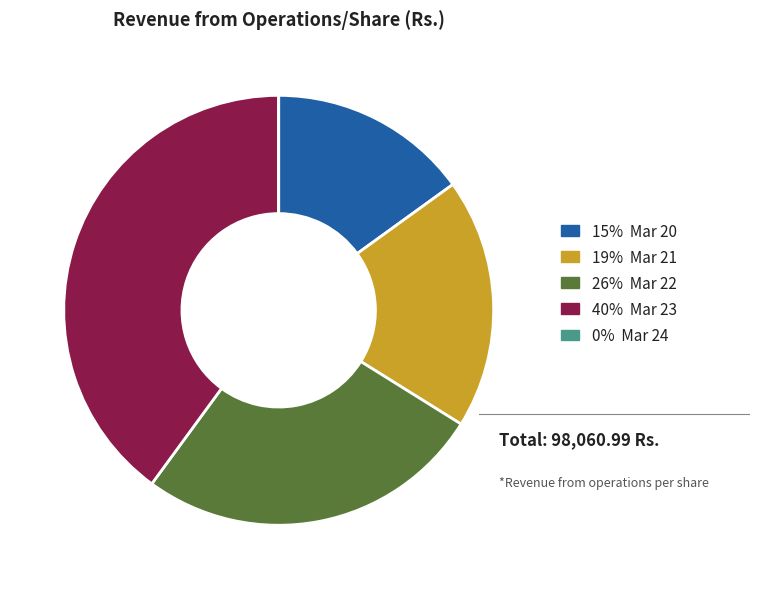

Is it true that 19% Mar 21 is 19% of the pie?

True